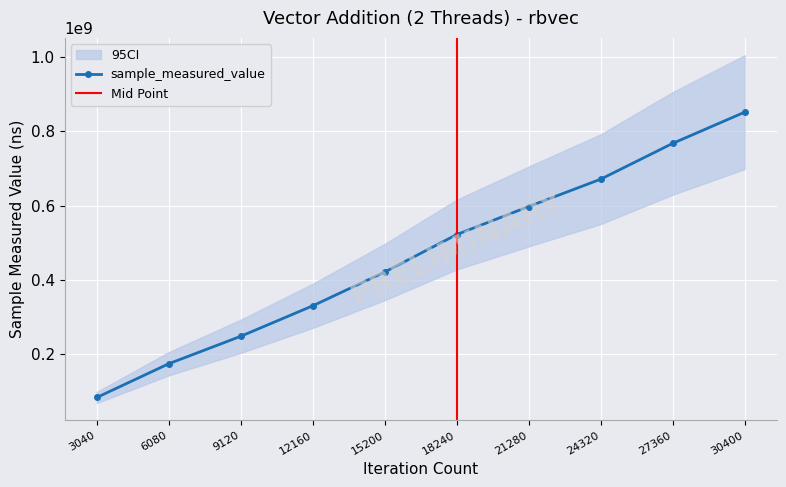

Approximately how many times larger is the value at 27360 compared to 12160?

2.3